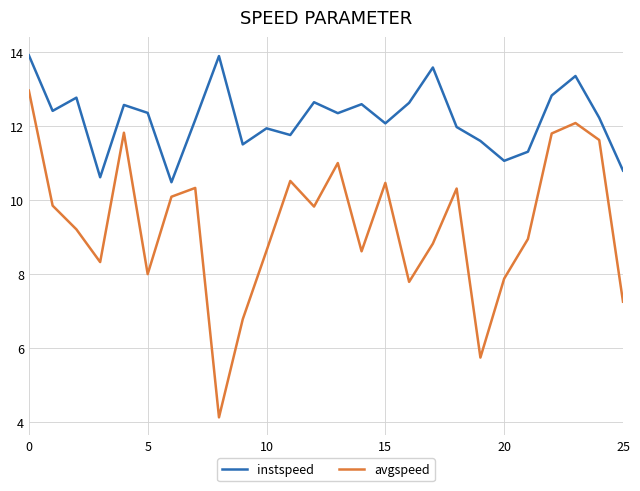

Is this an area chart (filled region under the line)?

No